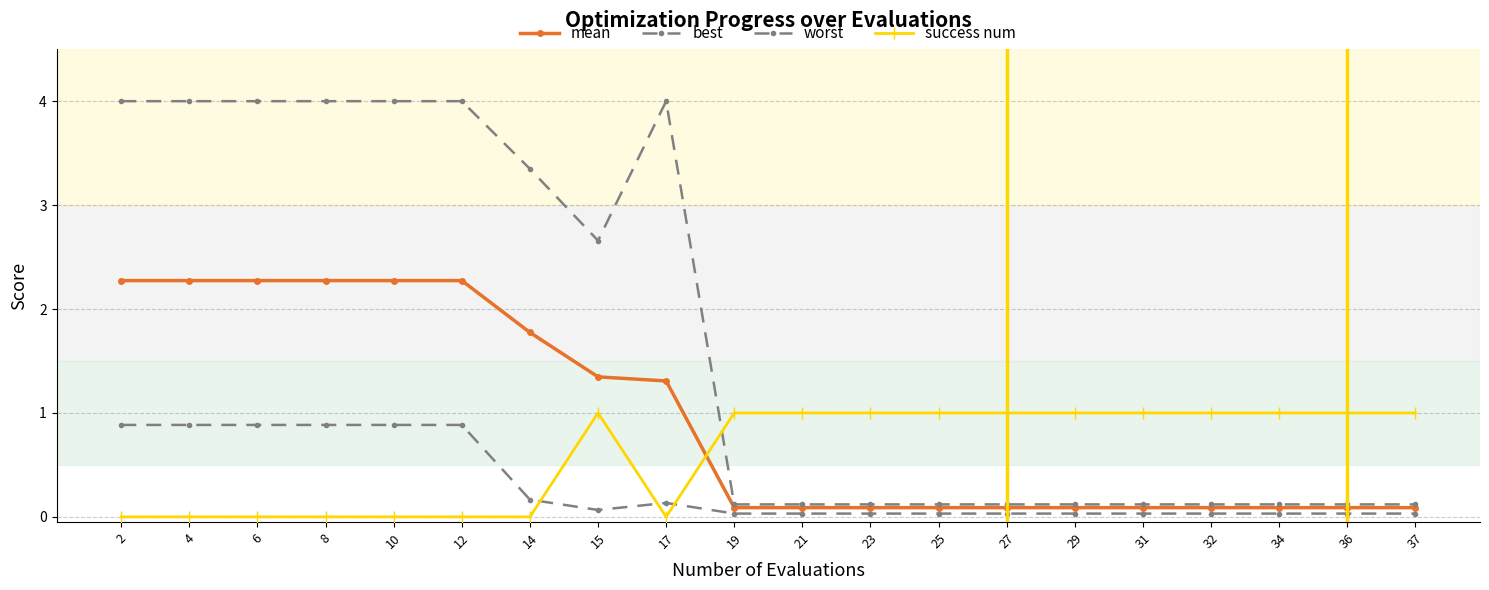

Is this an area chart (filled region under the line)?

No